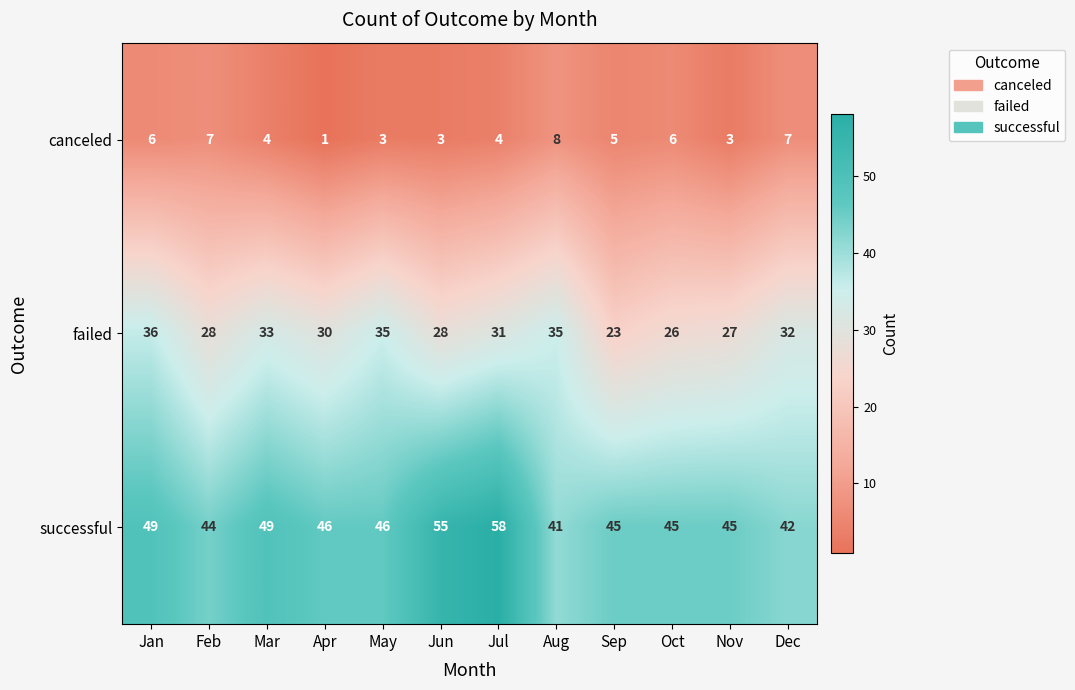

What is the total value across all series at Oct?

77